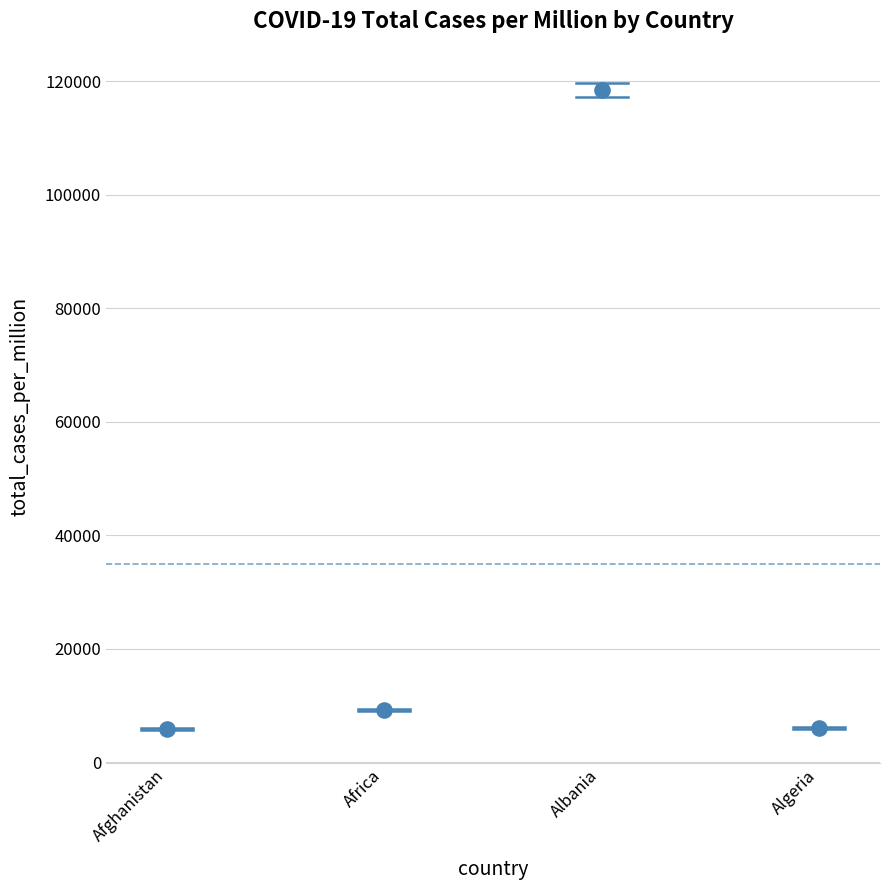

What Y value in the scatter plot is closest to 62143?

9089.7